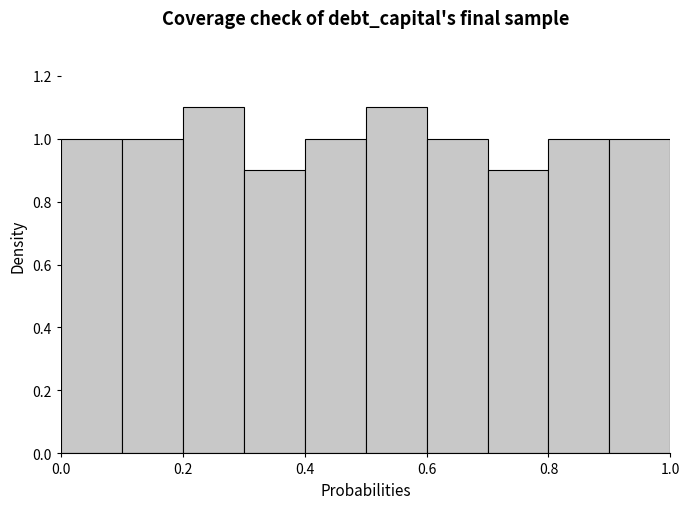

What is the height of the bar covering 0.1 to 0.2 on the x-axis? The values are not printed on the chart, so give them approximately, as read against the axis.

1.0